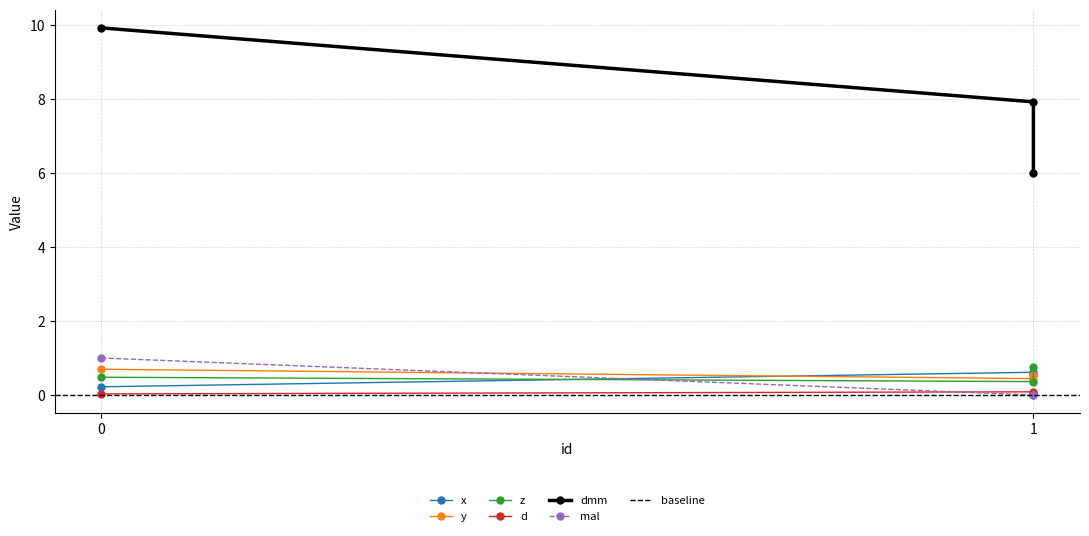

What is the value of the y point at the 3rd from the left?

0.4